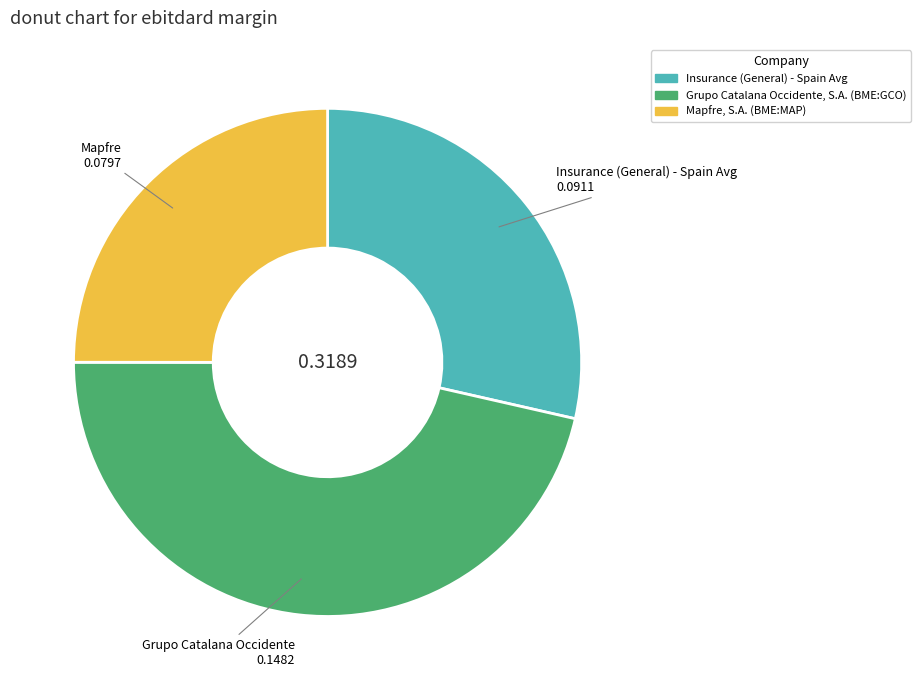

Between Mapfre, S.A. (BME:MAP) and Insurance (General) - Spain Avg, which is larger?

Insurance (General) - Spain Avg